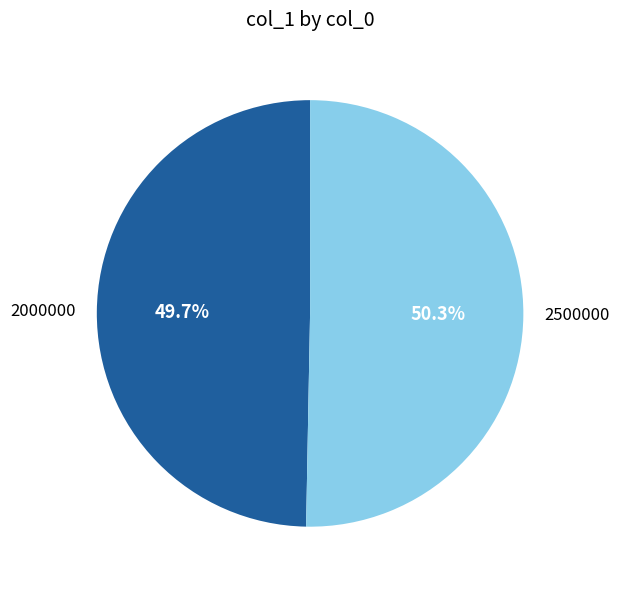

To the nearest percent, what is the difference between the largest and smallest slice percentages?

1%